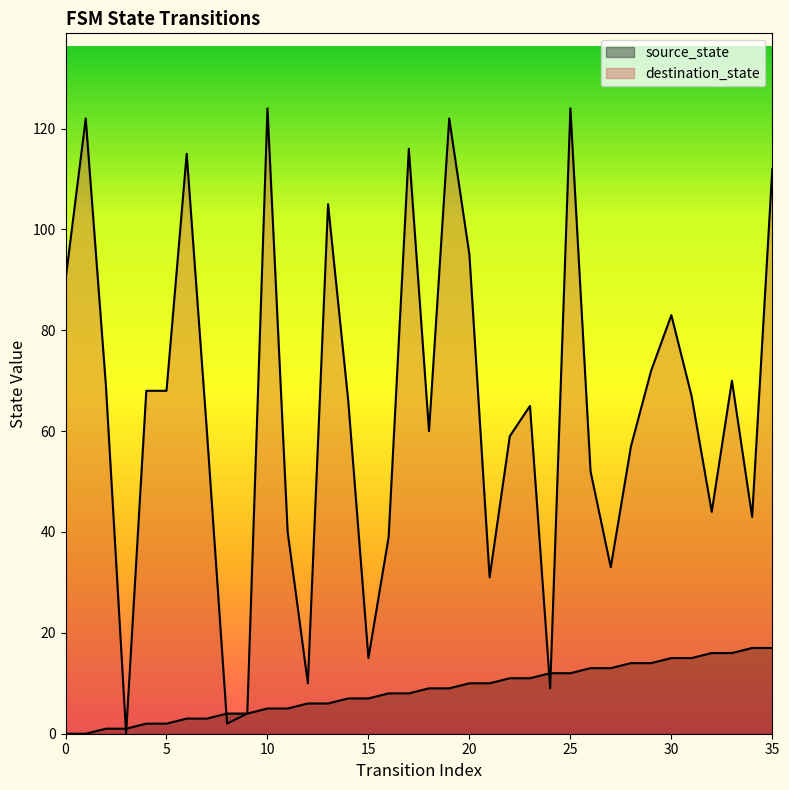

True or false: source_state has a value of 3 at 19.

False